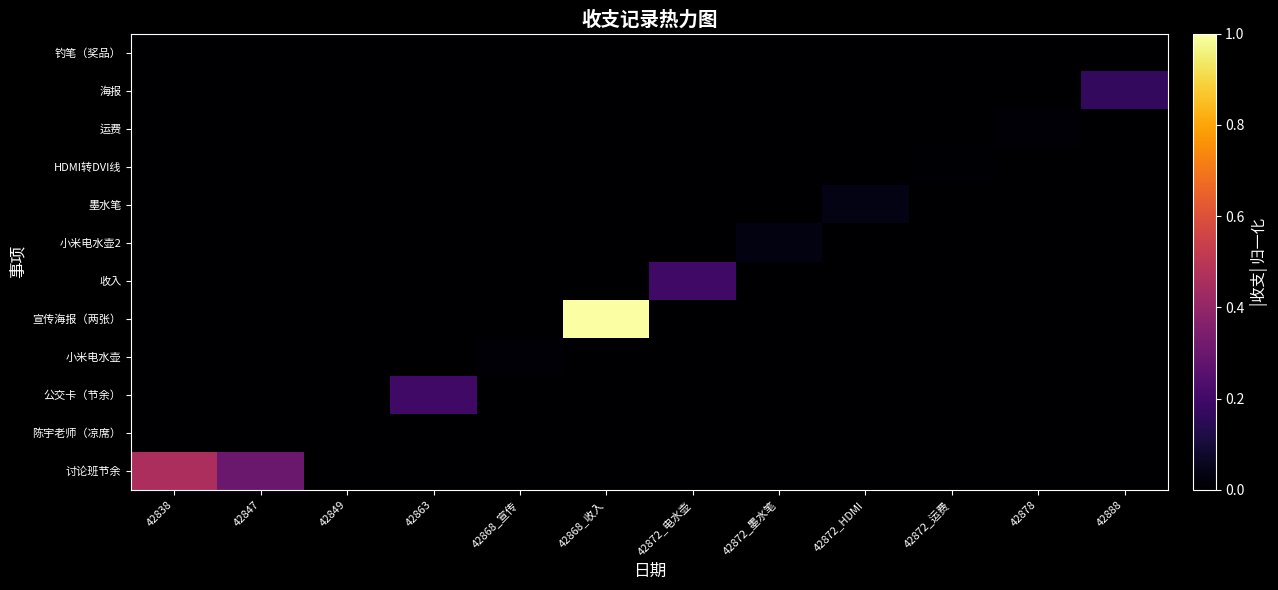

Which label corresponds to the smallest value in the chart?

42849